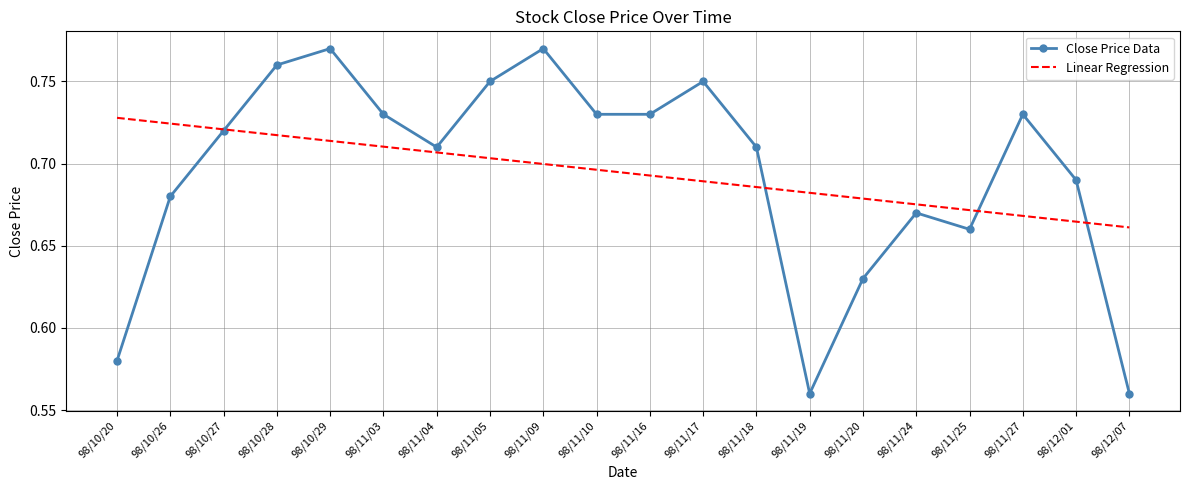

Is the value of Linear Regression at 98/11/09 greater than the value of Close Price Data at 98/10/26?

Yes